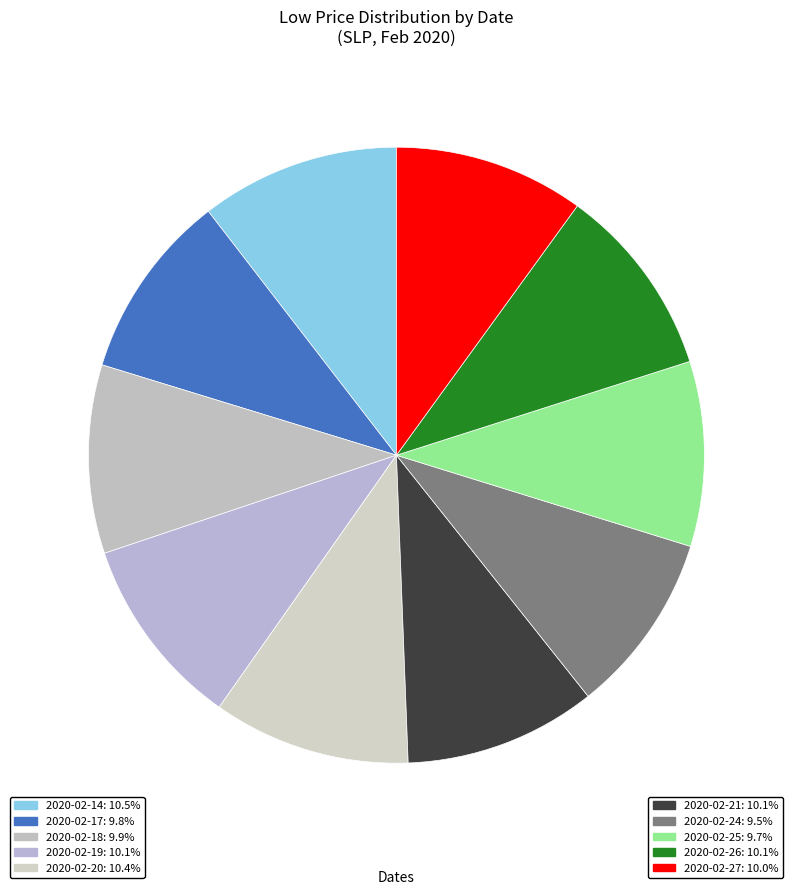

To the nearest percent, what is the combined percentage of 2020-02-14 and 2020-02-24?

20%